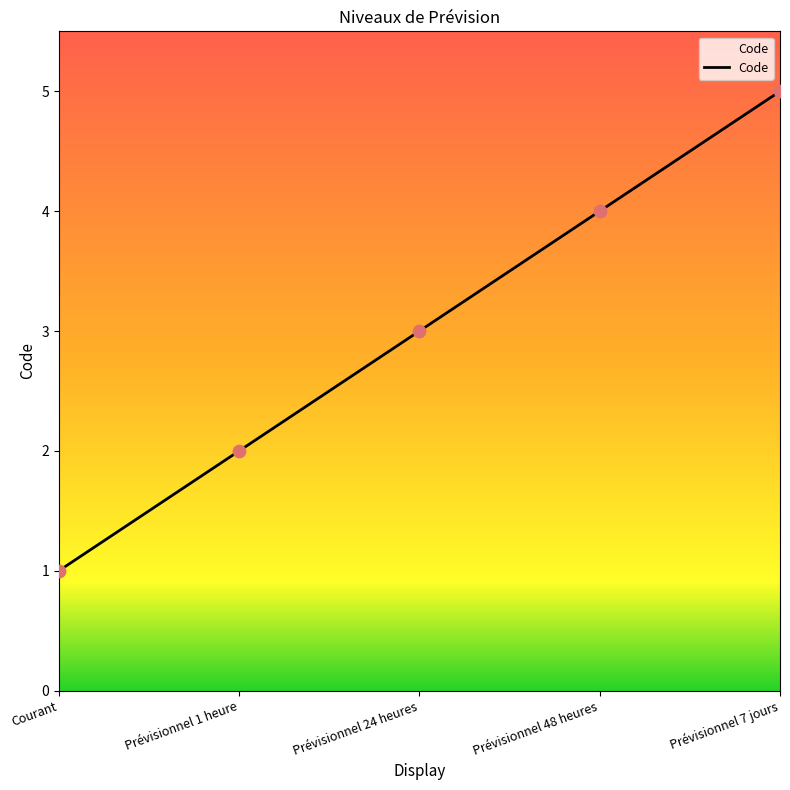

Between Prévisionnel 1 heure and Courant, which is larger?

Prévisionnel 1 heure